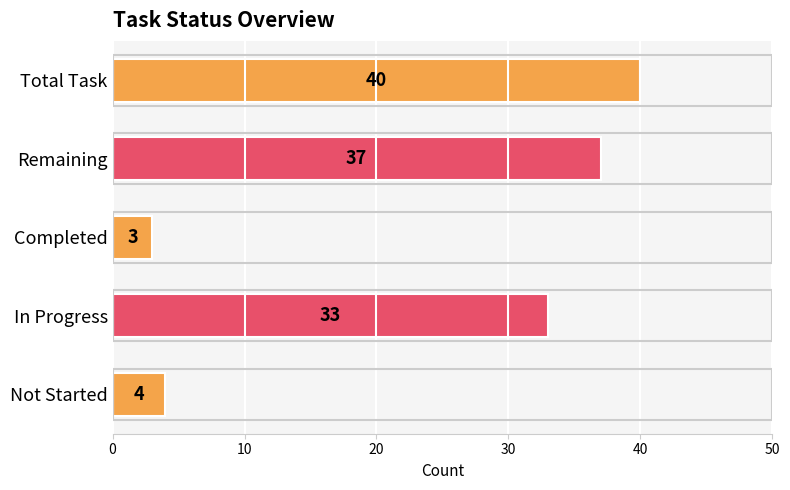

The chart shows a value of 4 at Not Started. True or false?

True